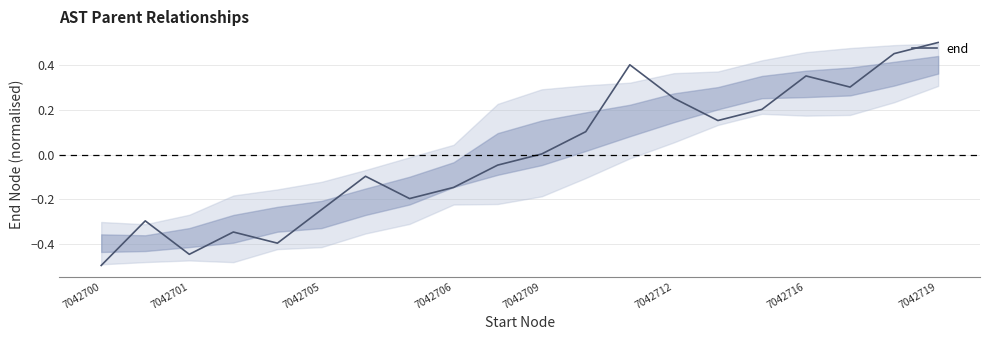

What is the smallest value displayed?

-0.5